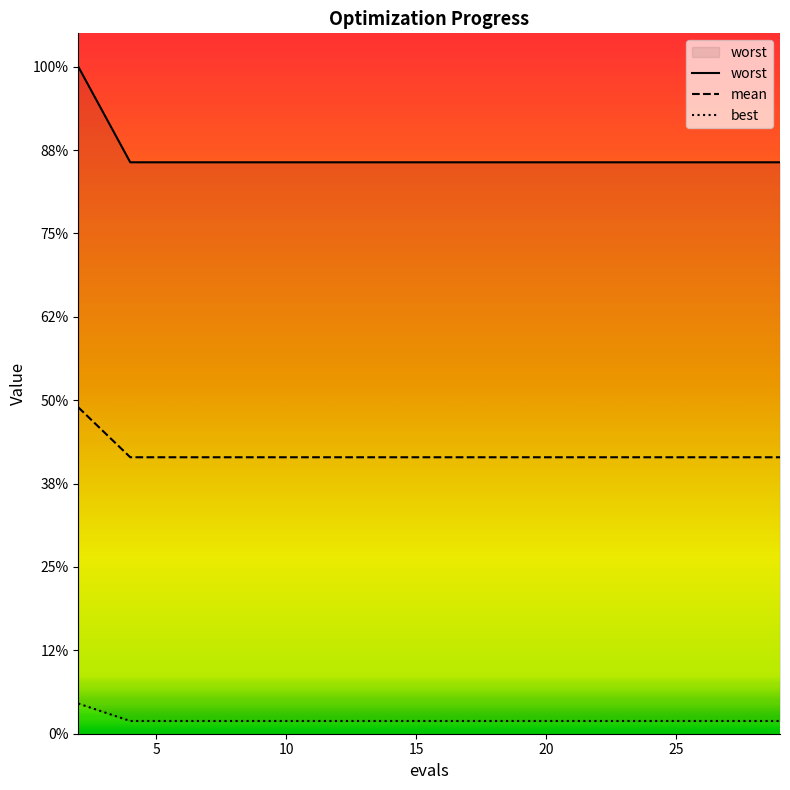

What is the label of the 10th point from the right?

25